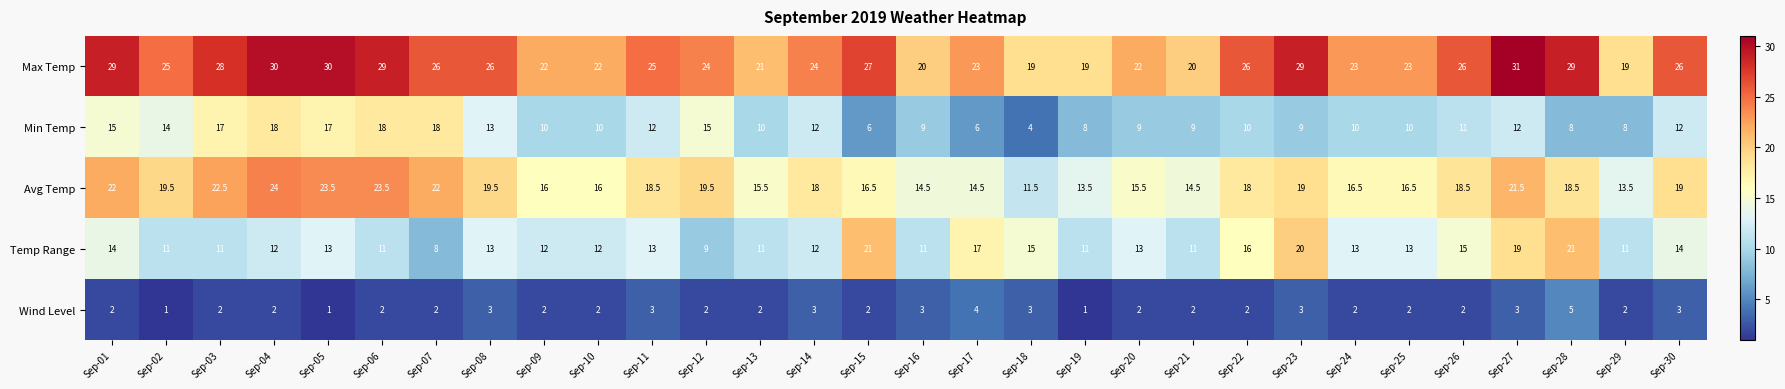

What is the total value across all series at Sep-22?

72.0